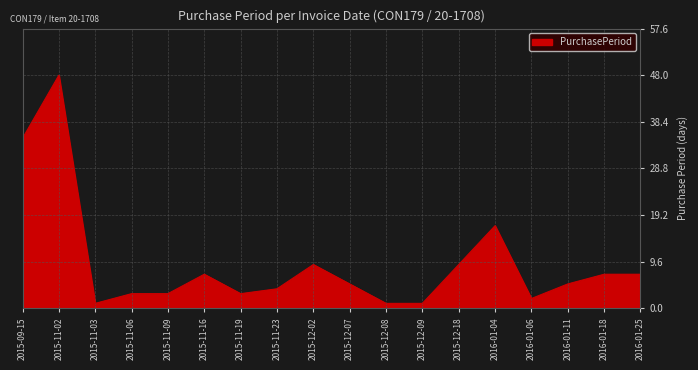

What position from the right is 2016-01-04?

5